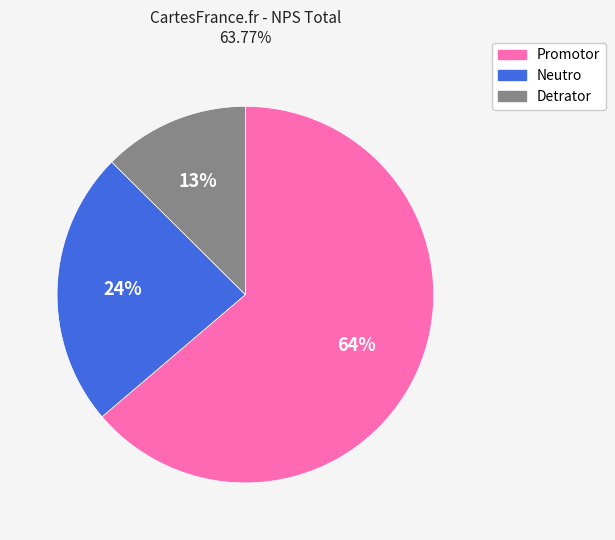

What is the largest slice in the pie chart?

Promotor